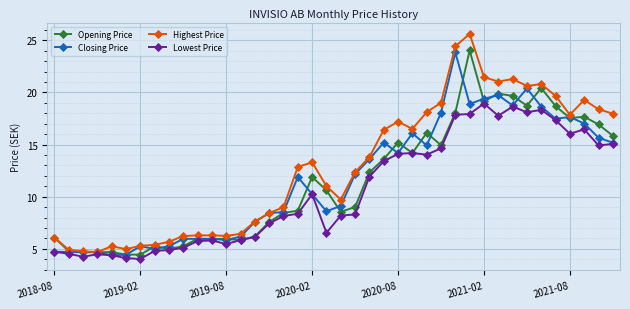

How many series are shown in this chart?

4